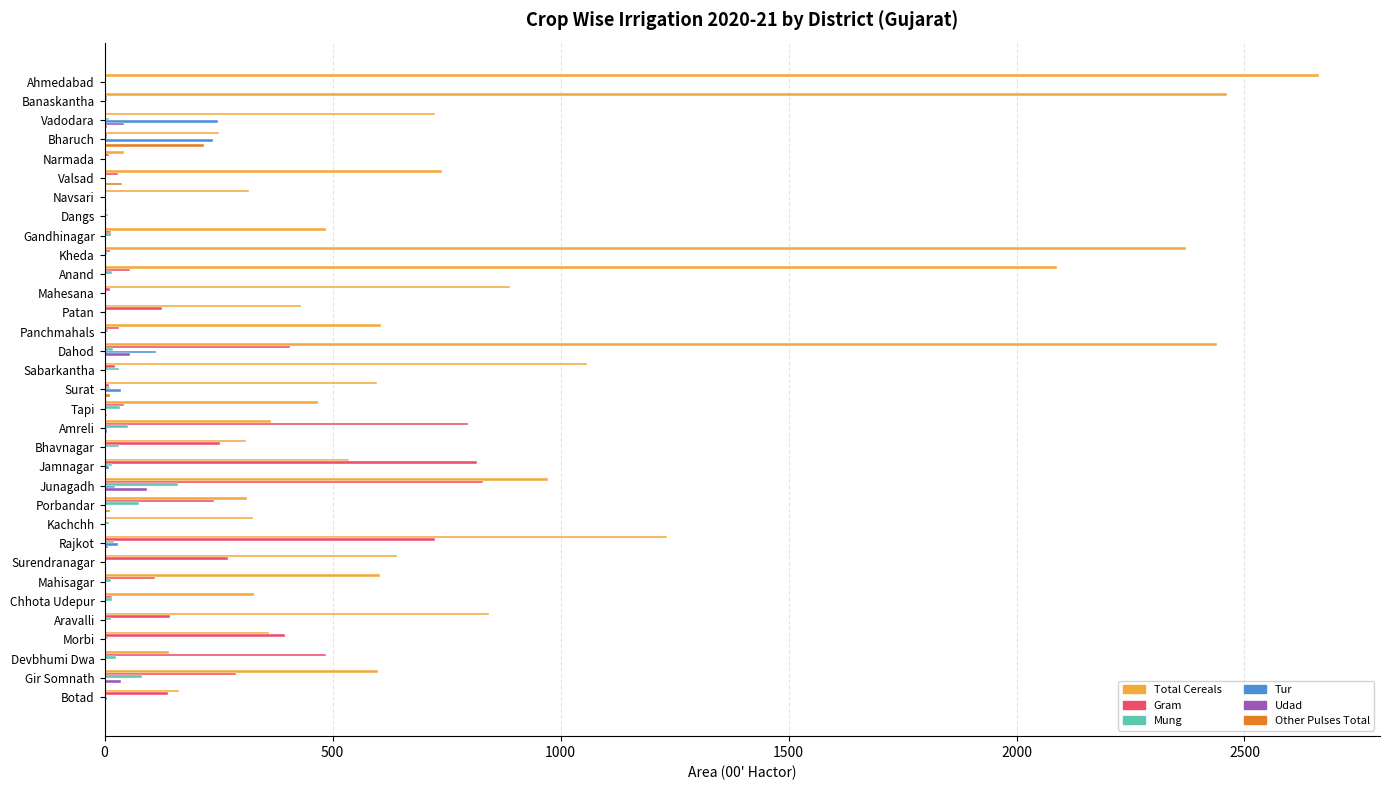

What is the sum of all Total Cereals values?

26374